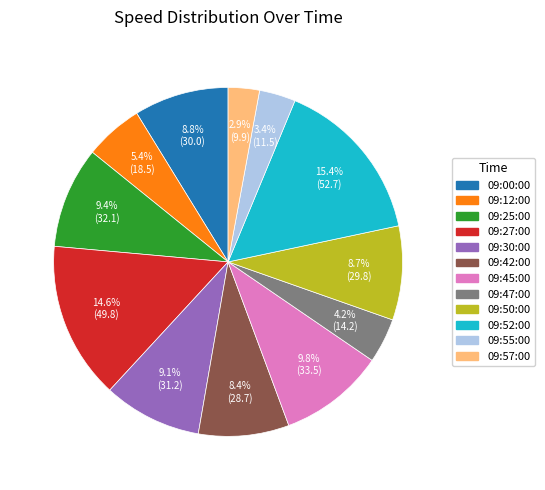

How many slices are in this pie chart?

12